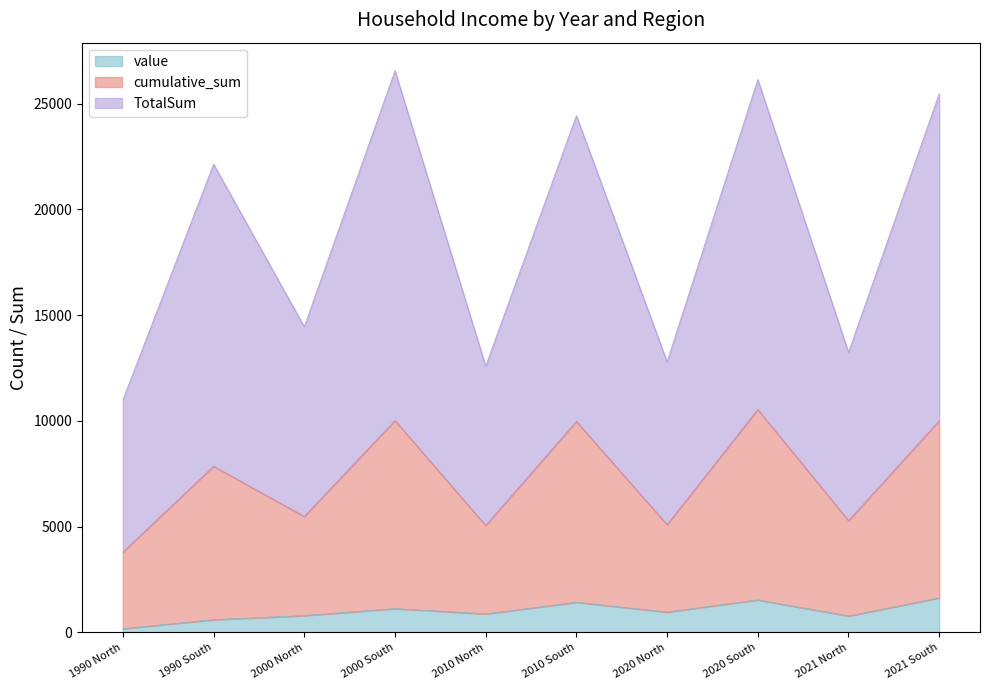

True or false: cumulative_sum and value cross at least once.

False